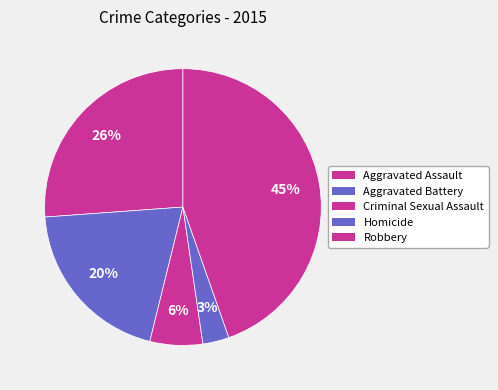

How many slices are in this pie chart?

5